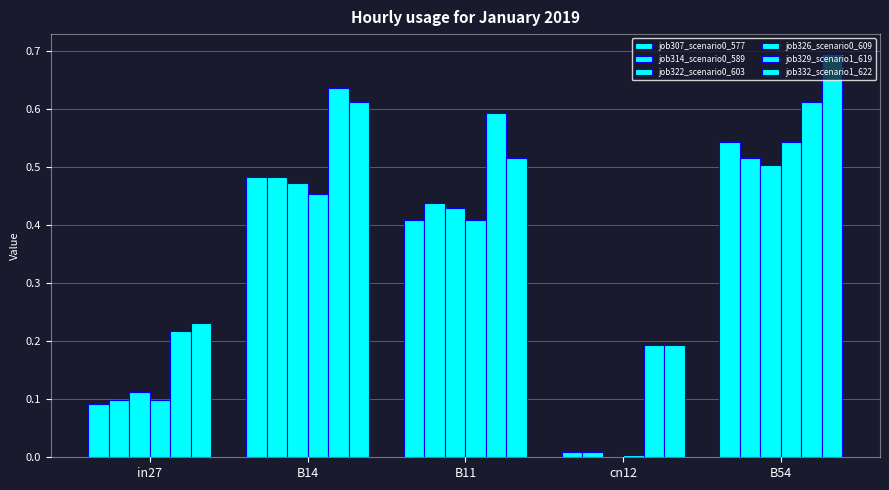

What is the value of the job307_scenario0_577 bar at the 1st from the left?

0.1